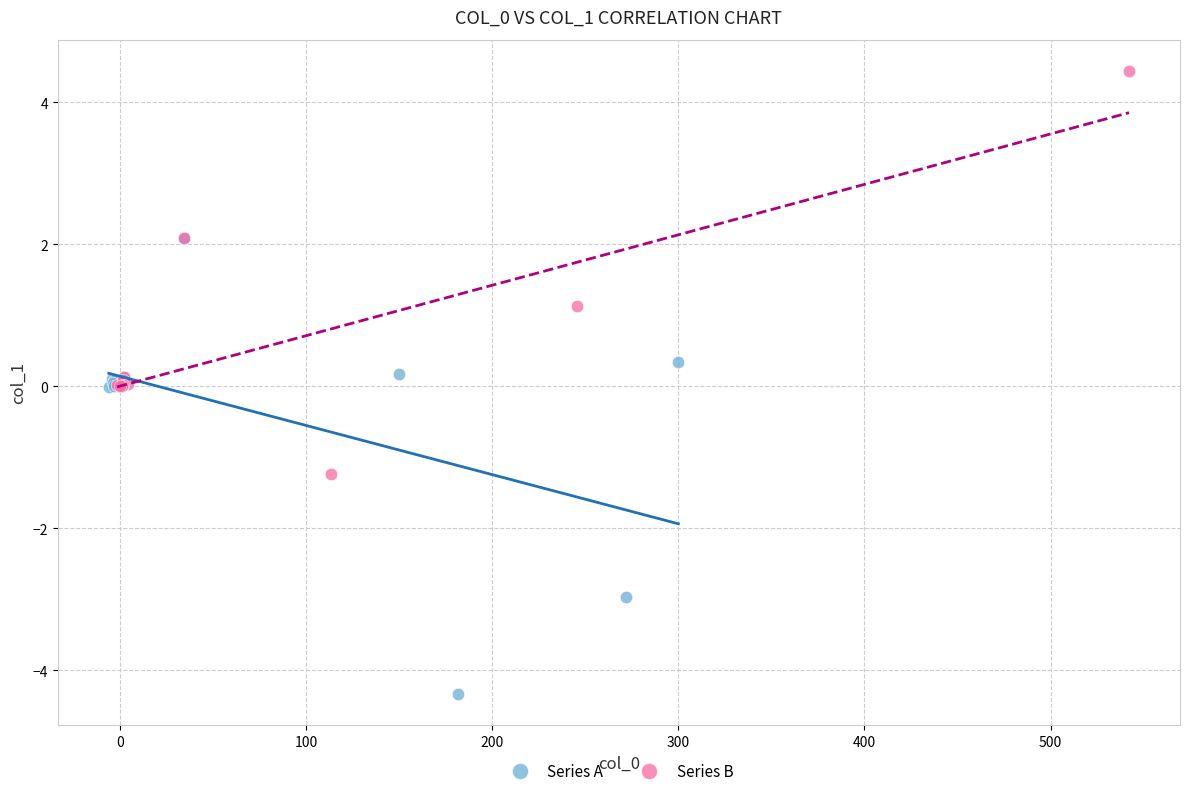

Which series reaches the minimum Y coordinate?

Series A